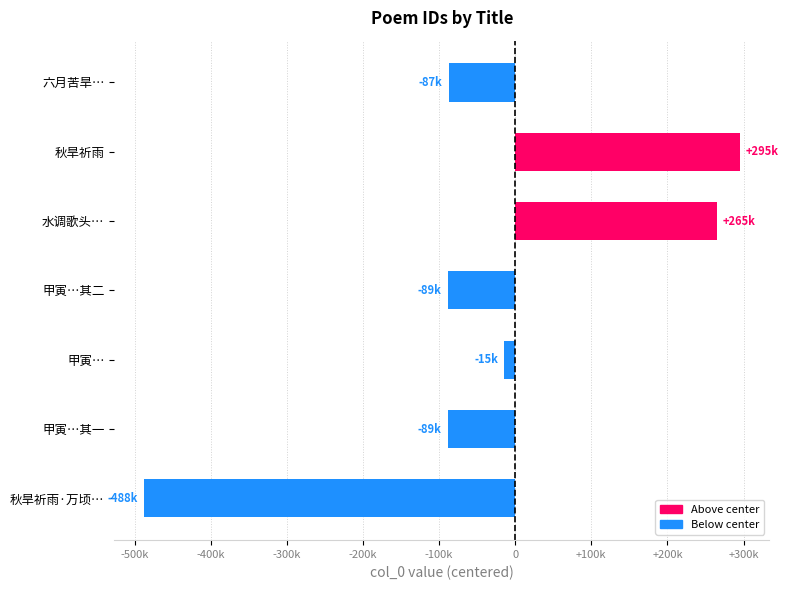

What is the difference between the maximum and second lowest values?

383302